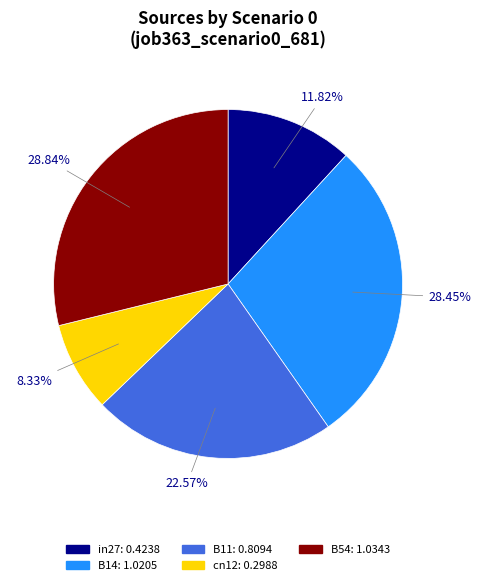

What portion of the pie excludes B11?

77.4%